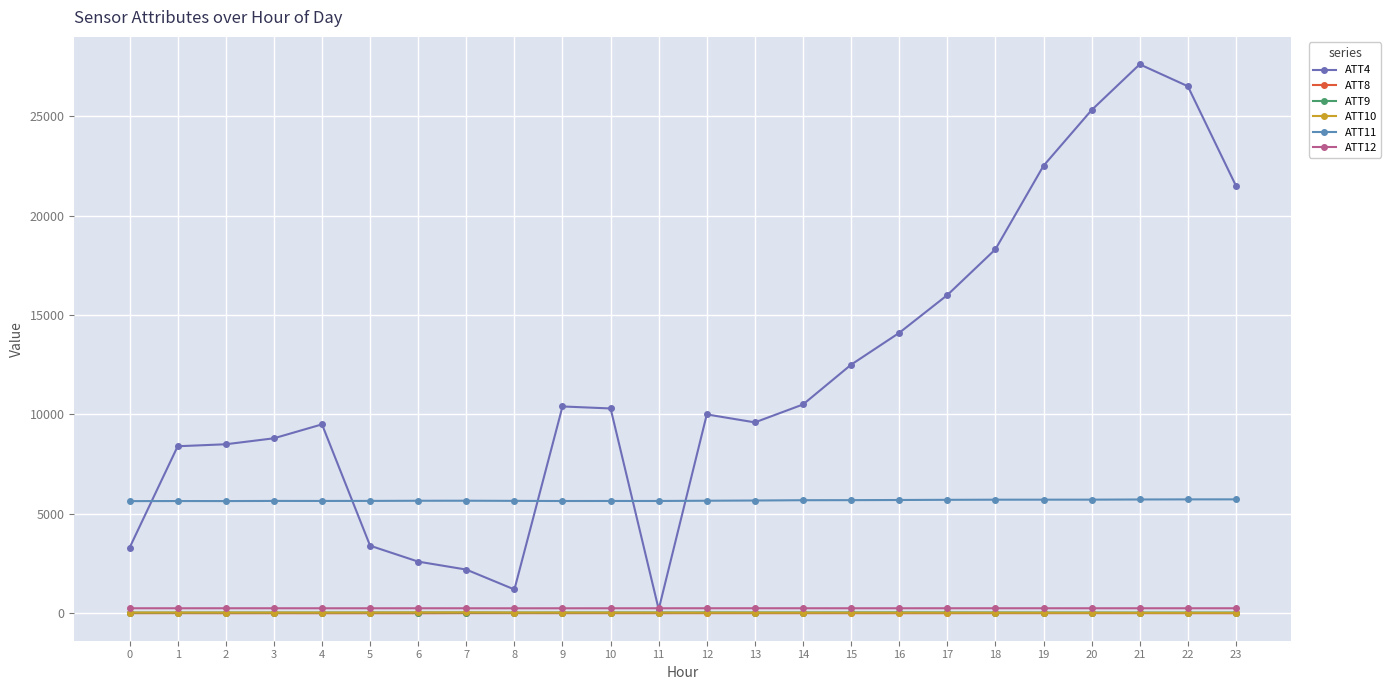

Which series has the largest range (max minus min)?

ATT4